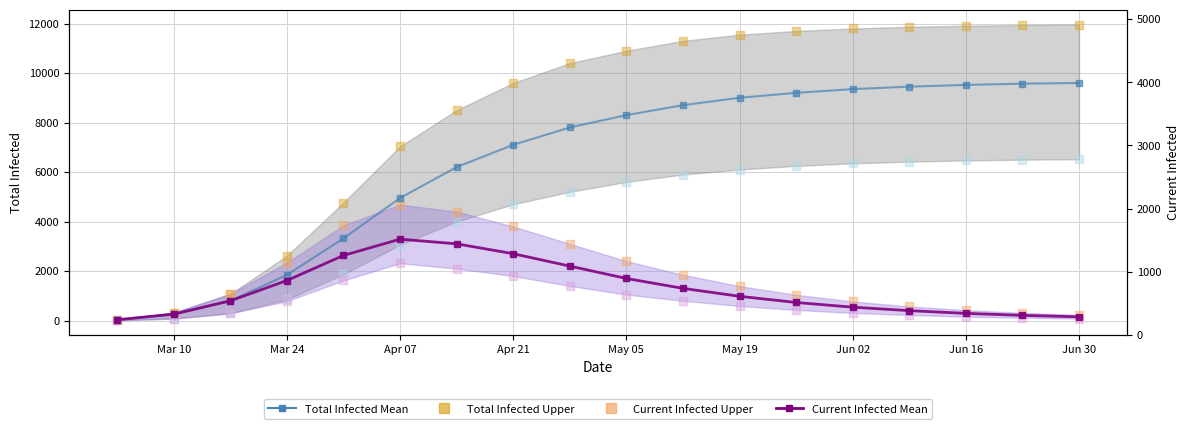

Which series has the largest total across all categories?

predicted_total_infected_upper scatter